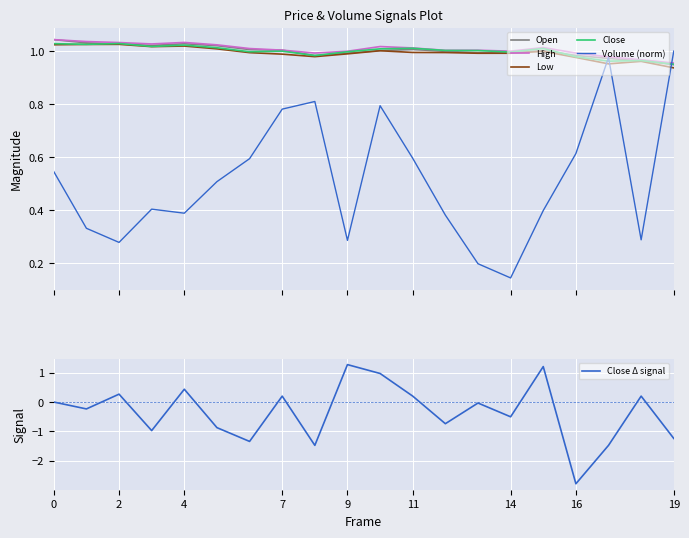

What is the minimum value for Close Δ signal?

-2.8